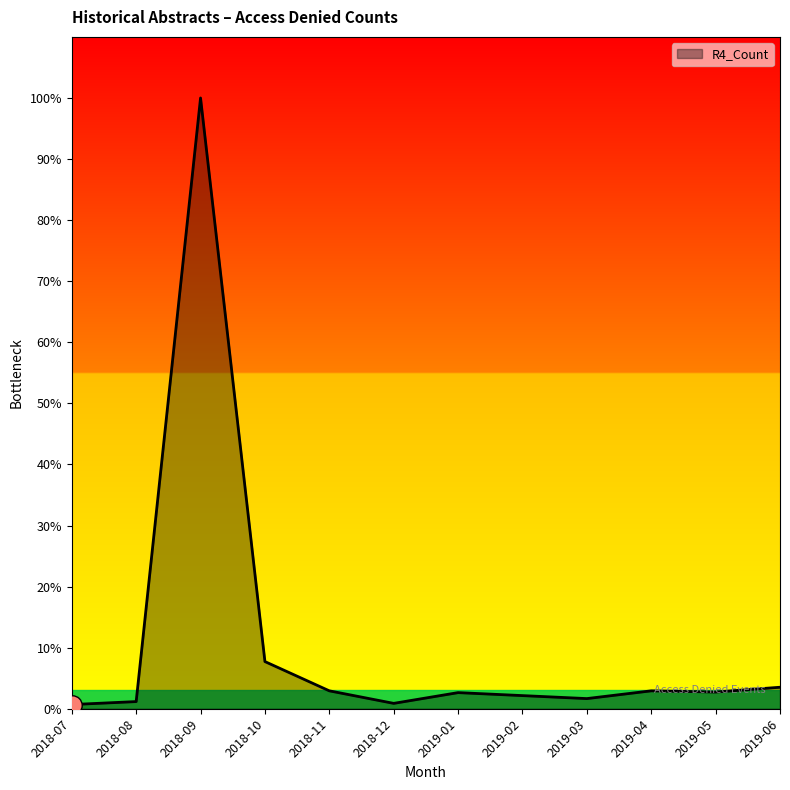

Does the chart display data point markers on the line(s)?

No